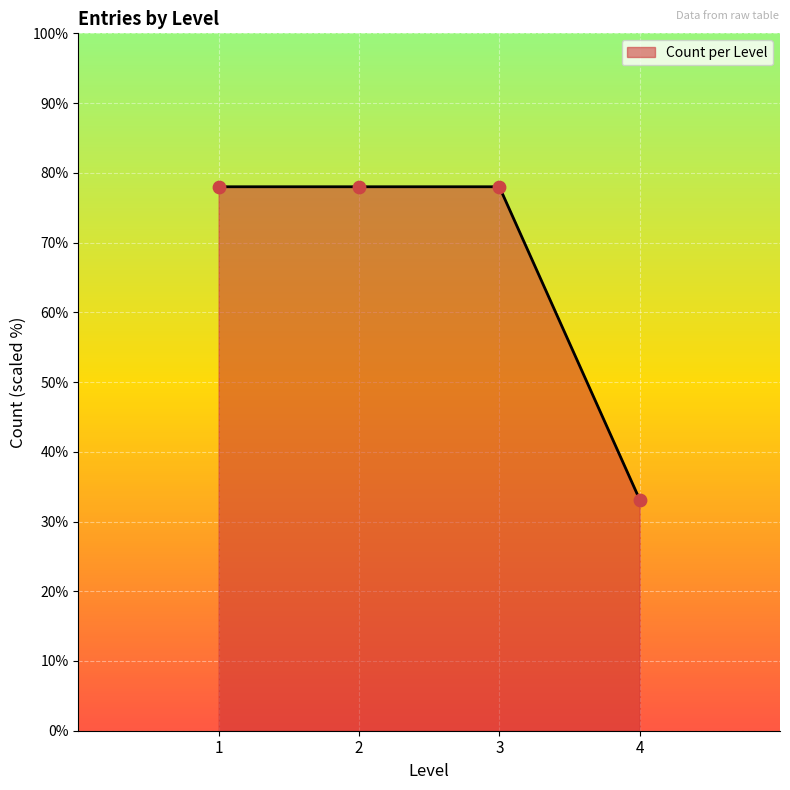

Approximately how many times larger is the value at 2 compared to 3?

1.0